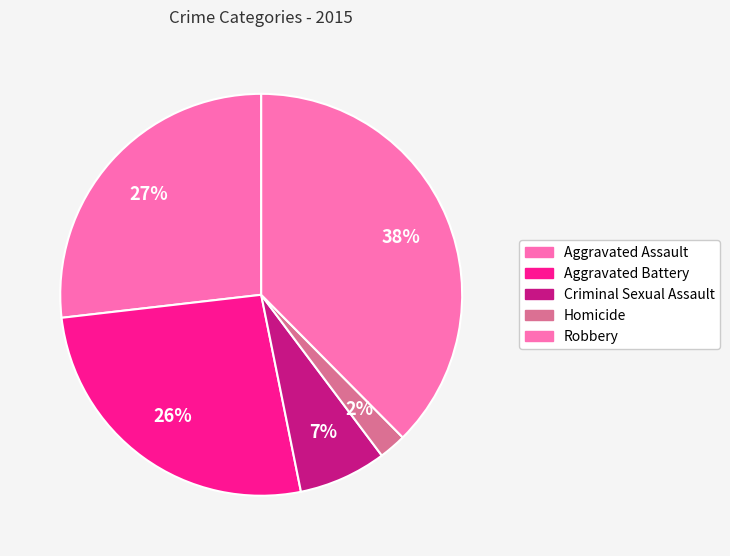

Rank the categories by value from lowest to highest.

Homicide, Criminal Sexual Assault, Aggravated Battery, Aggravated Assault, Robbery